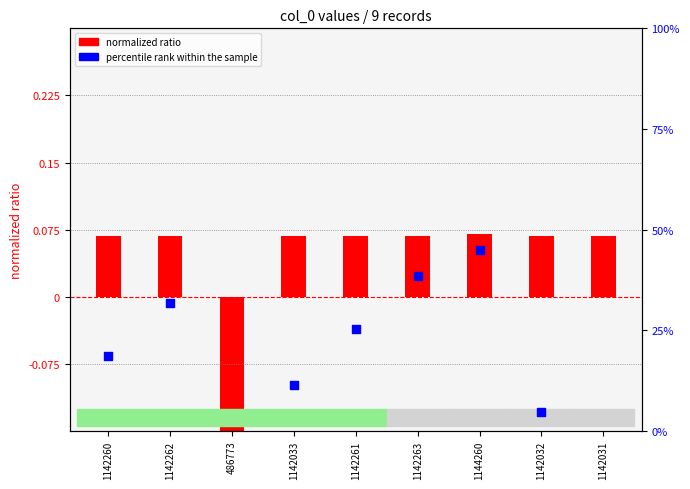

Which series has the largest total across all categories?

percentile rank within the sample